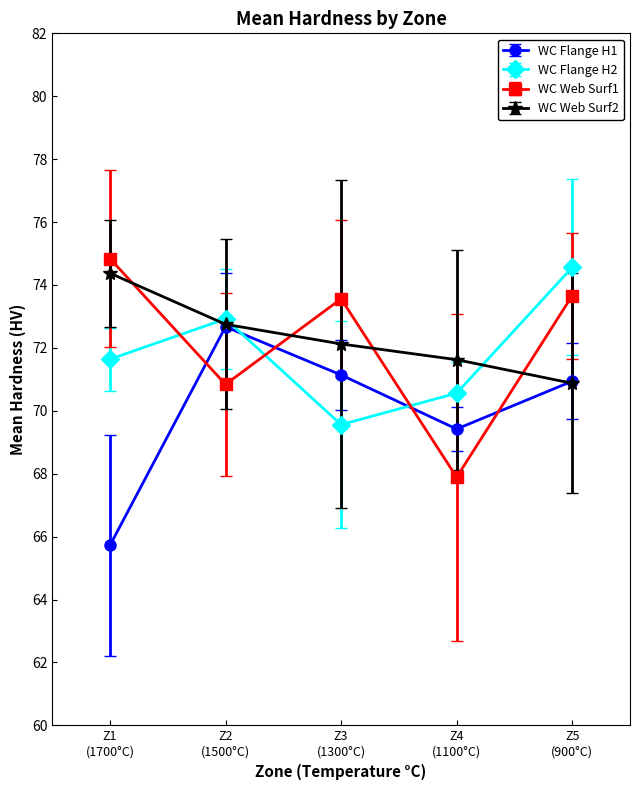

How many intersections are there between WC Flange H1 and WC Flange H2?

2